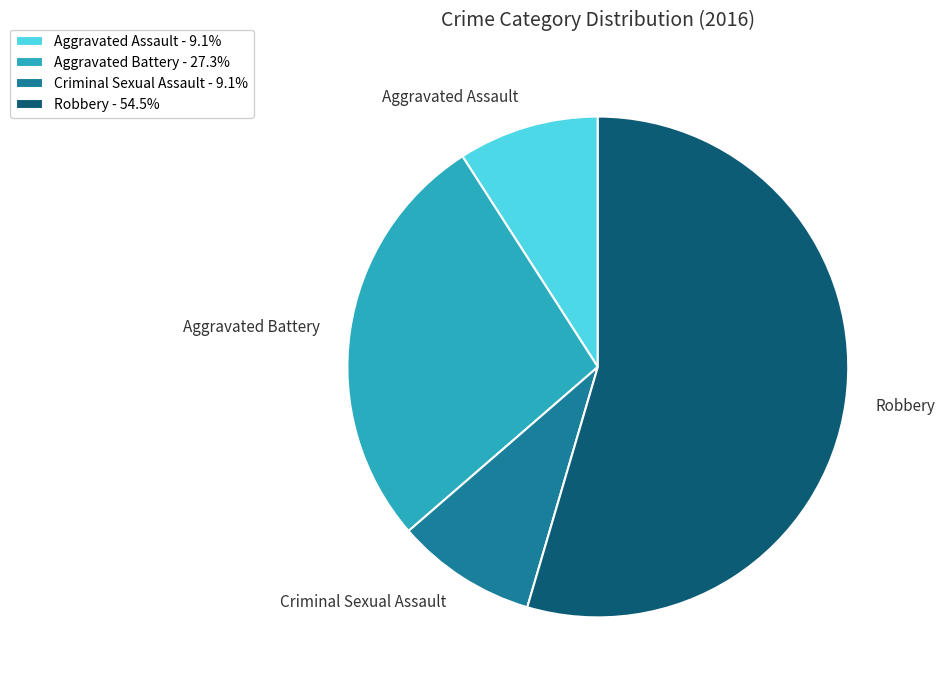

Is there a majority slice in this chart?

Yes